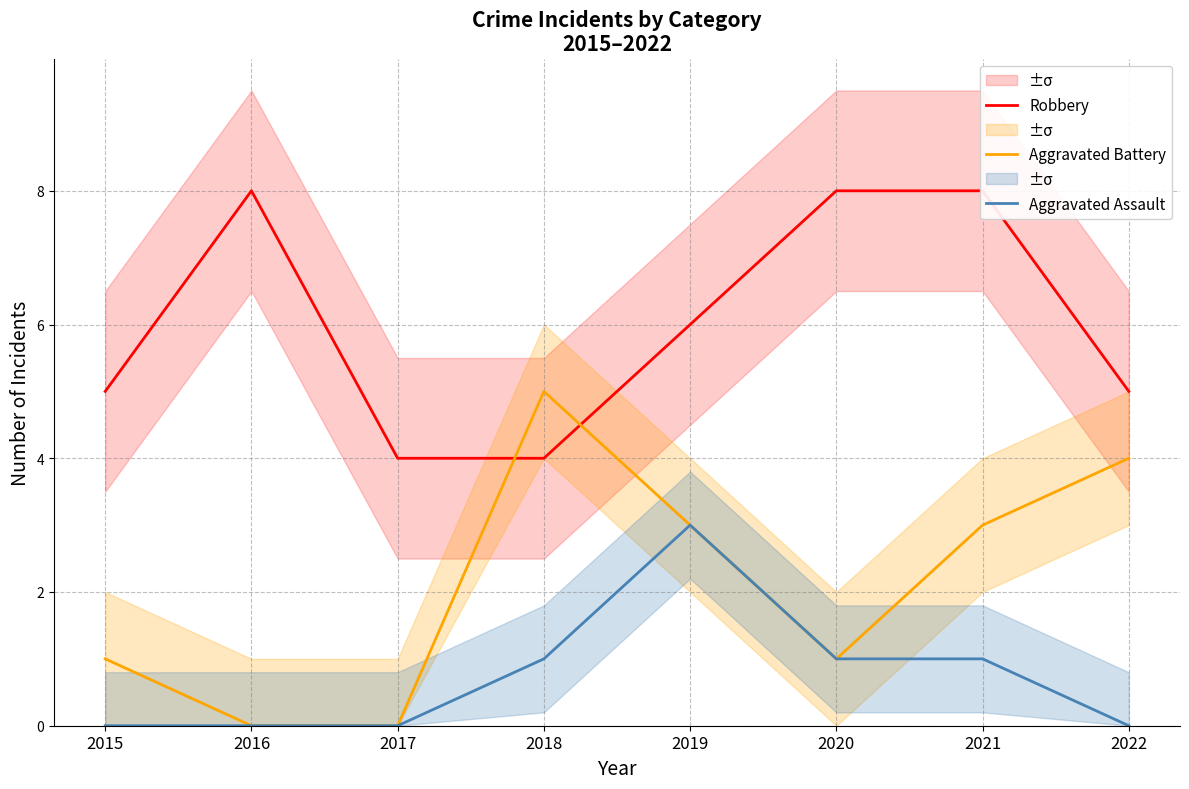

How many Aggravated Battery values are between 1 and 4?

5